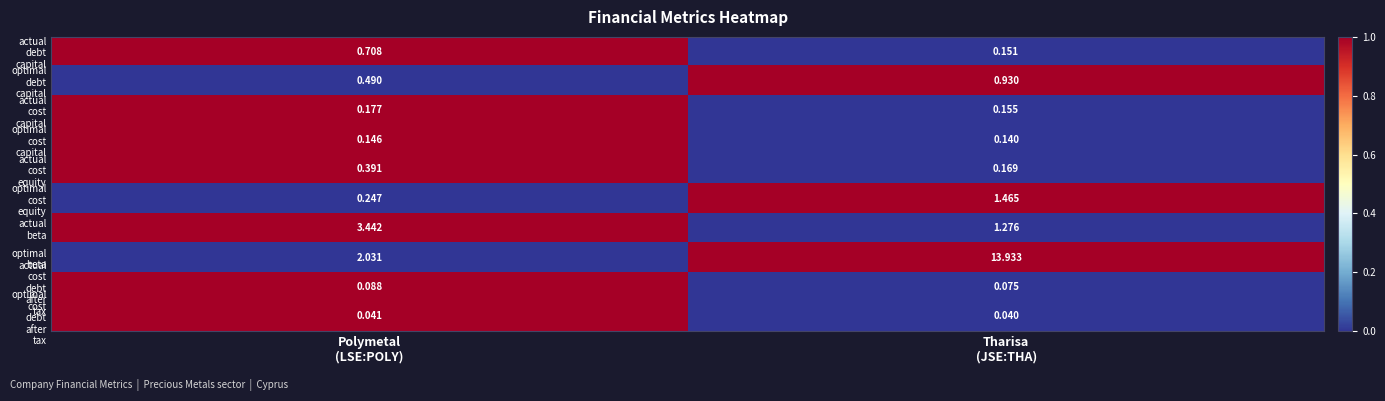

At which category is the sum across all series the highest?

Tharisa
(JSE:THA)